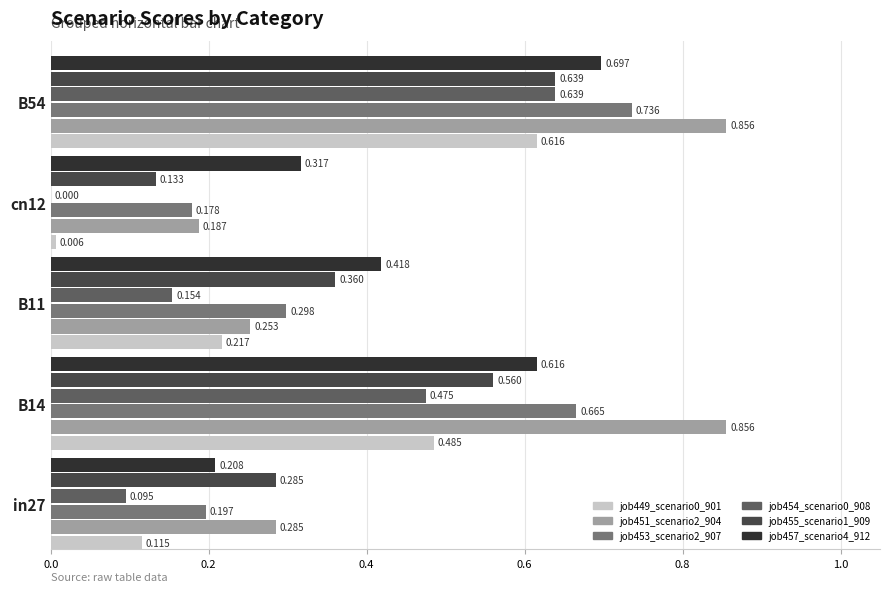

Is the value of job454_scenario0_908 at in27 greater than the value of job457_scenario4_912 at cn12?

No